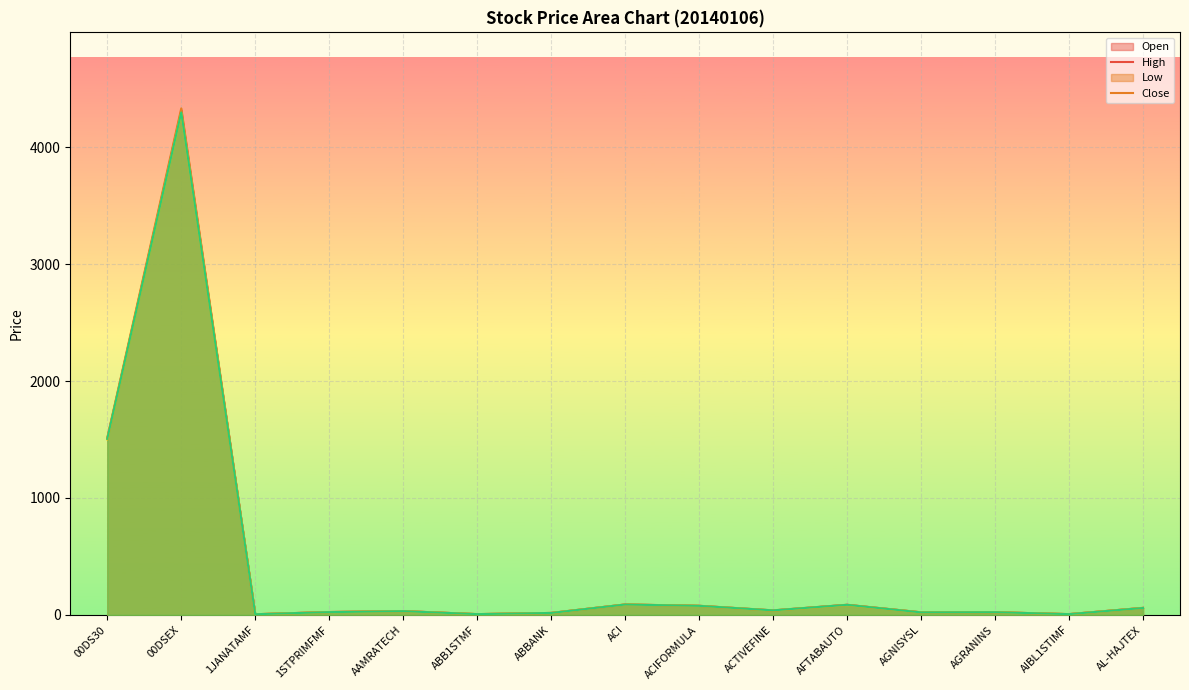

Where is Low nearest to the value 2149?

00DS30